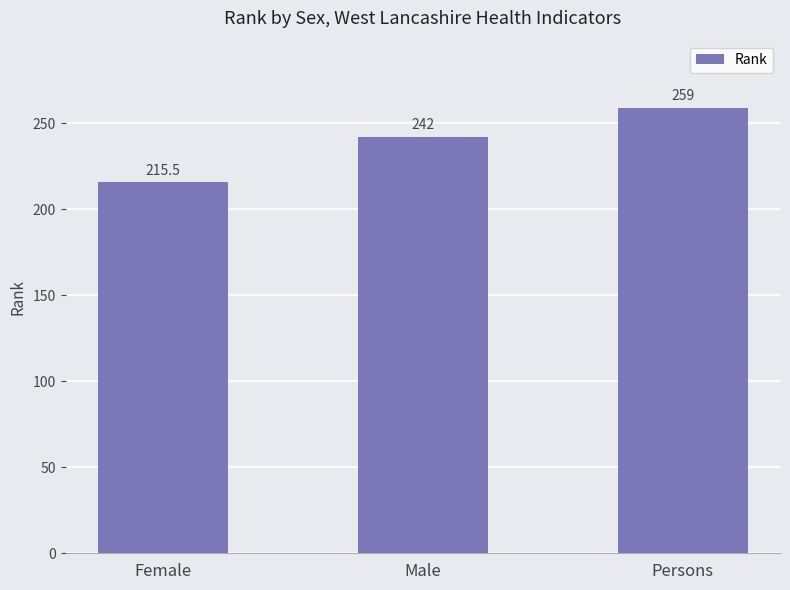

Read the value at Male.

242.0